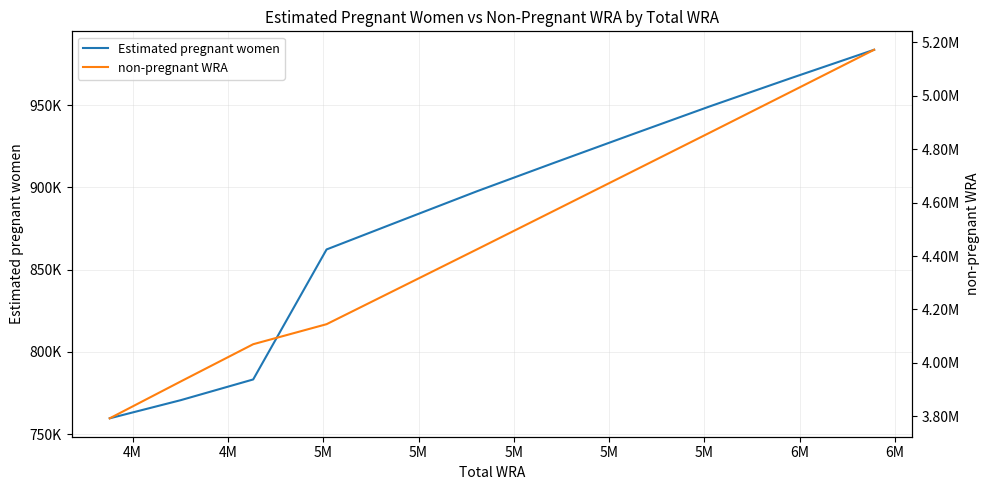

Rank the series by their maximum value, from lowest to highest.

Estimated pregnant women, non-pregnant WRA